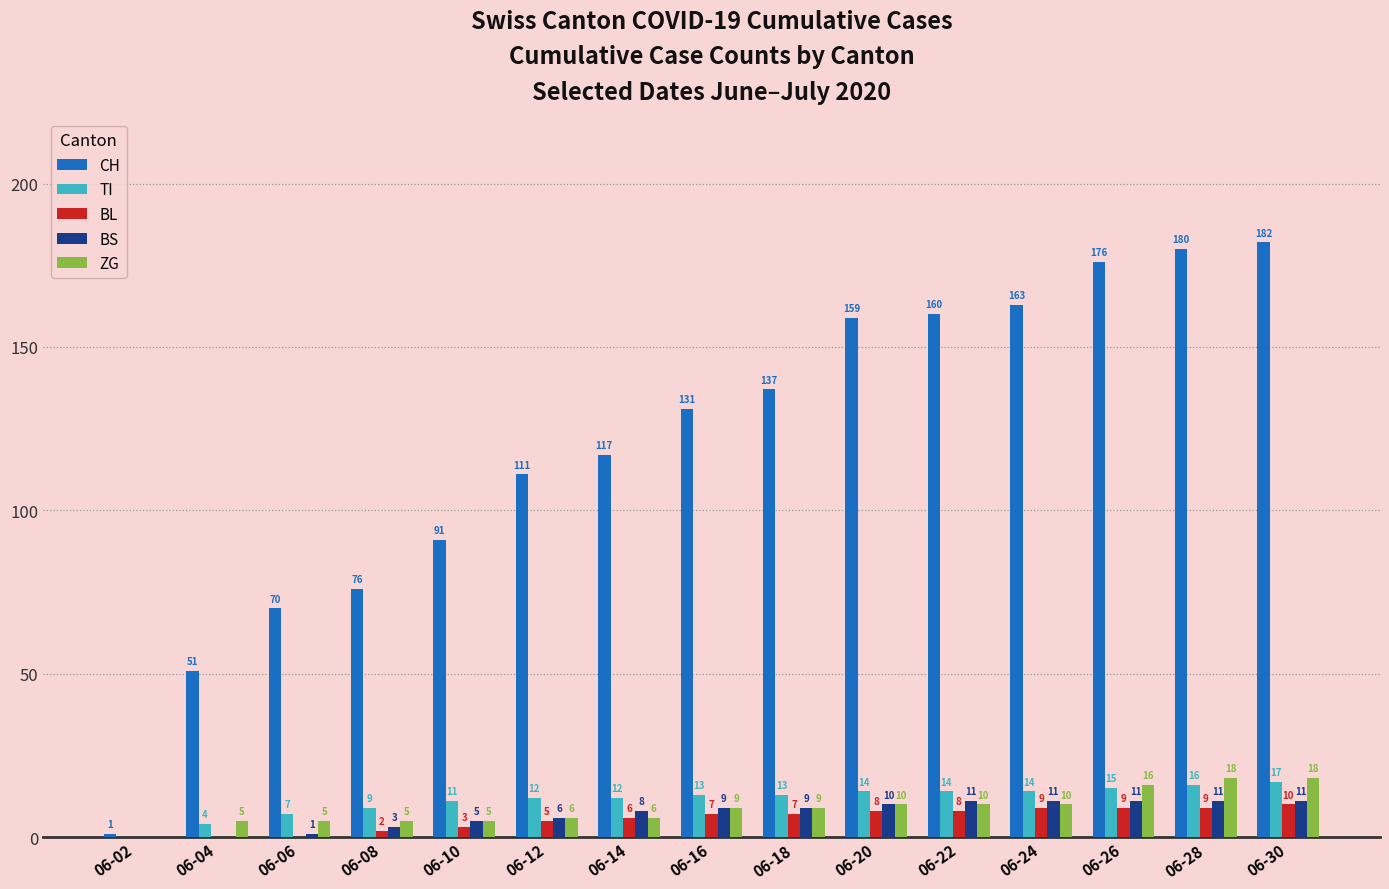

The value of BL at 06-24 is 9. True or false?

True